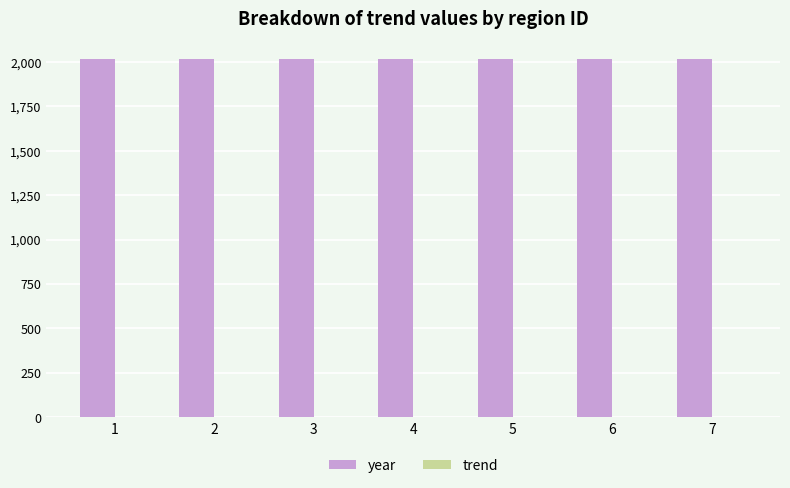

What is the highest value of the year series?

2016.0